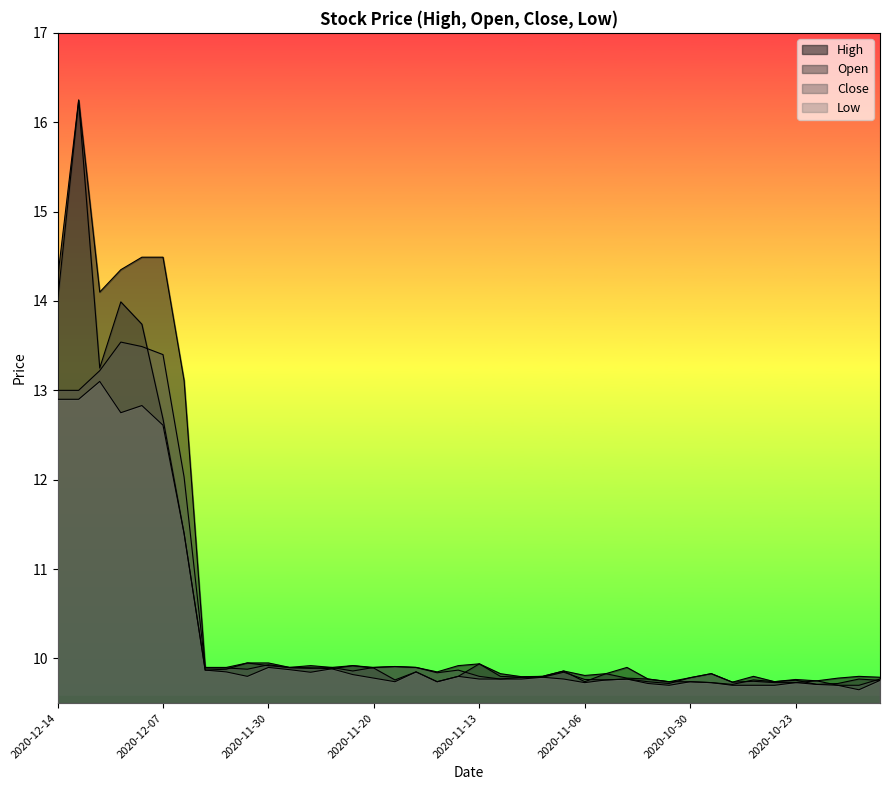

In Low, how many points are lower than both neighbors (excluding endpoints)?

8